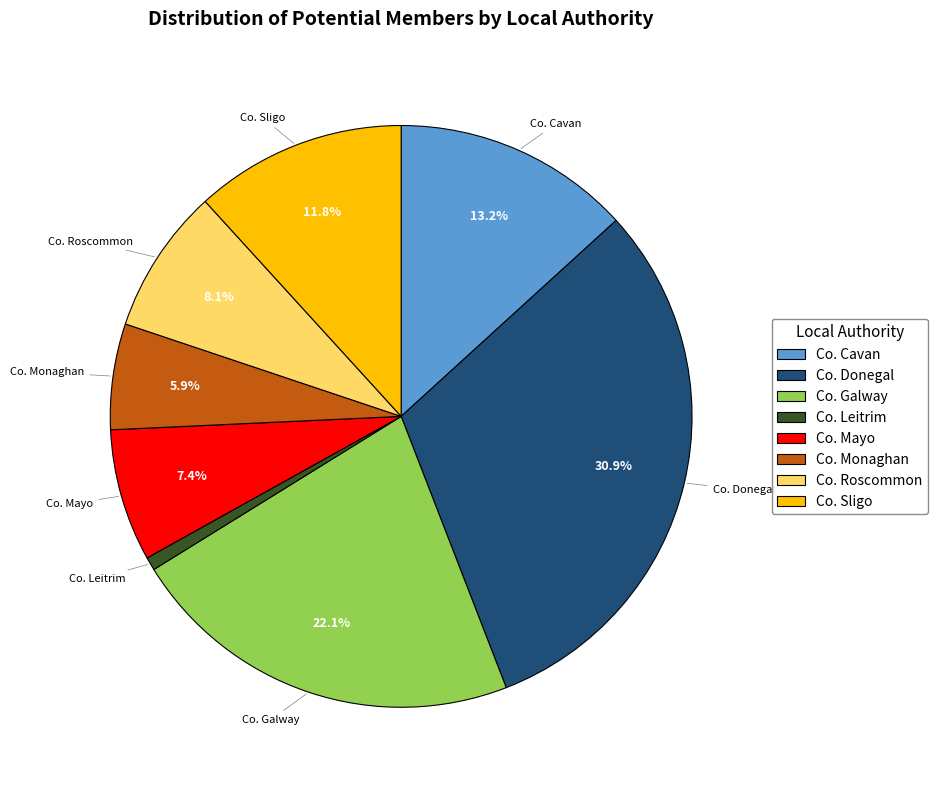

Is the sum of Co. Leitrim and Co. Roscommon greater than half?

No